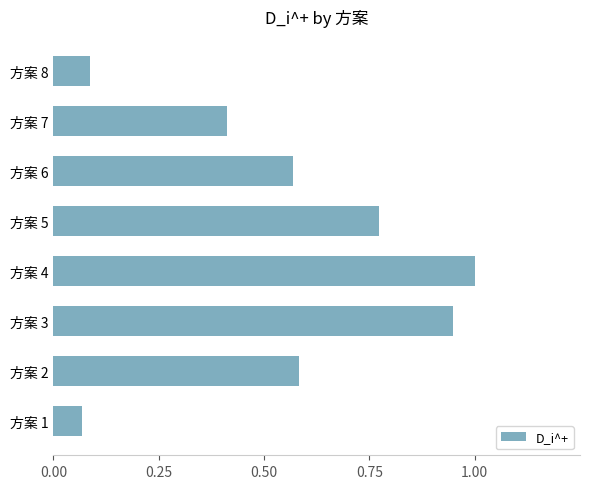

How many data points does each series have?

8